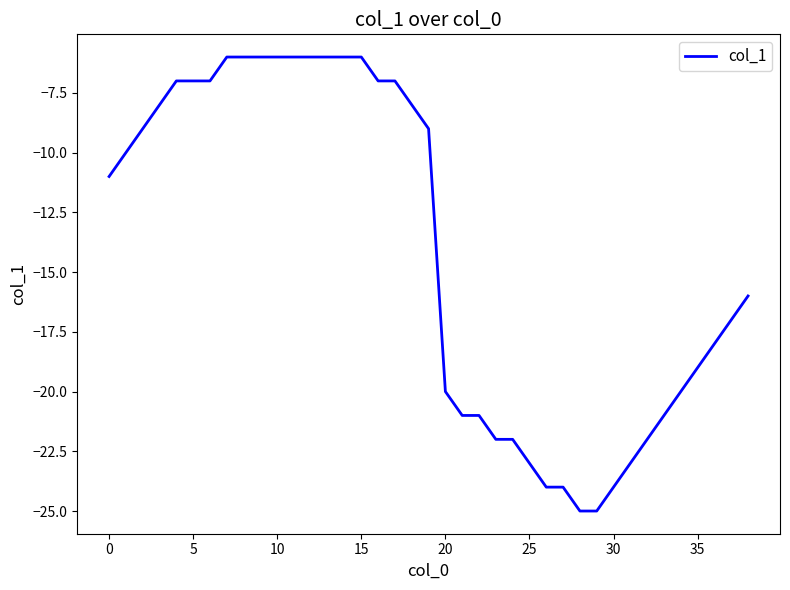

What is the difference between the maximum and minimum values?

19